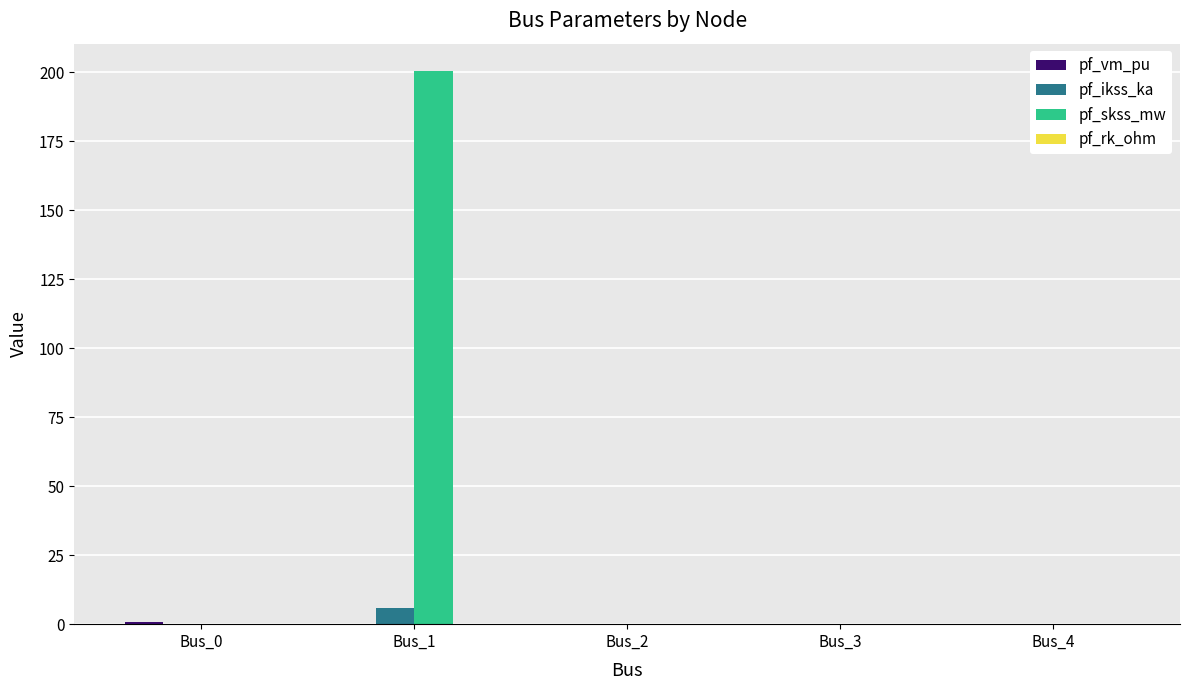

Which series has the largest total across all categories?

pf_skss_mw